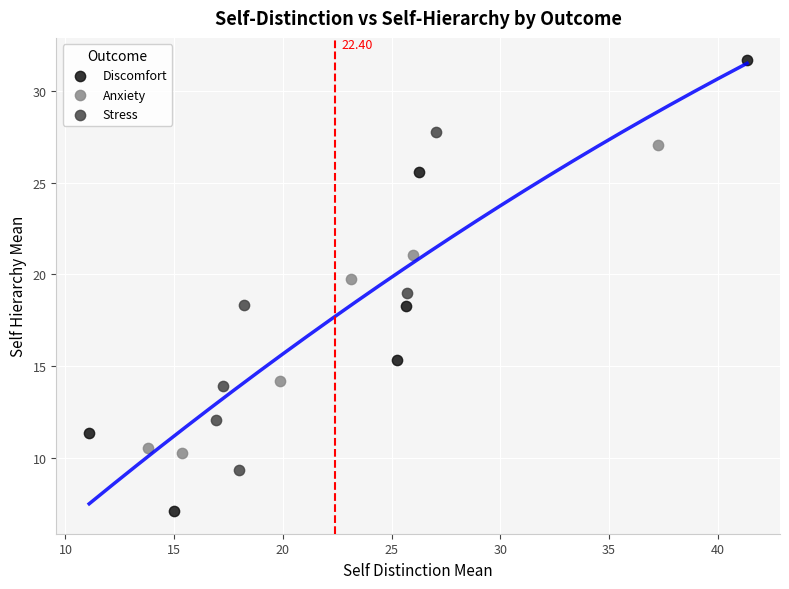

Which series has the widest spread of Y values?

Discomfort